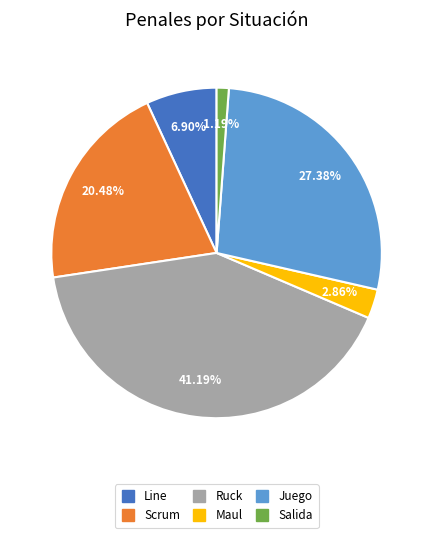

True or false: Maul accounts for 11% of the total.

False